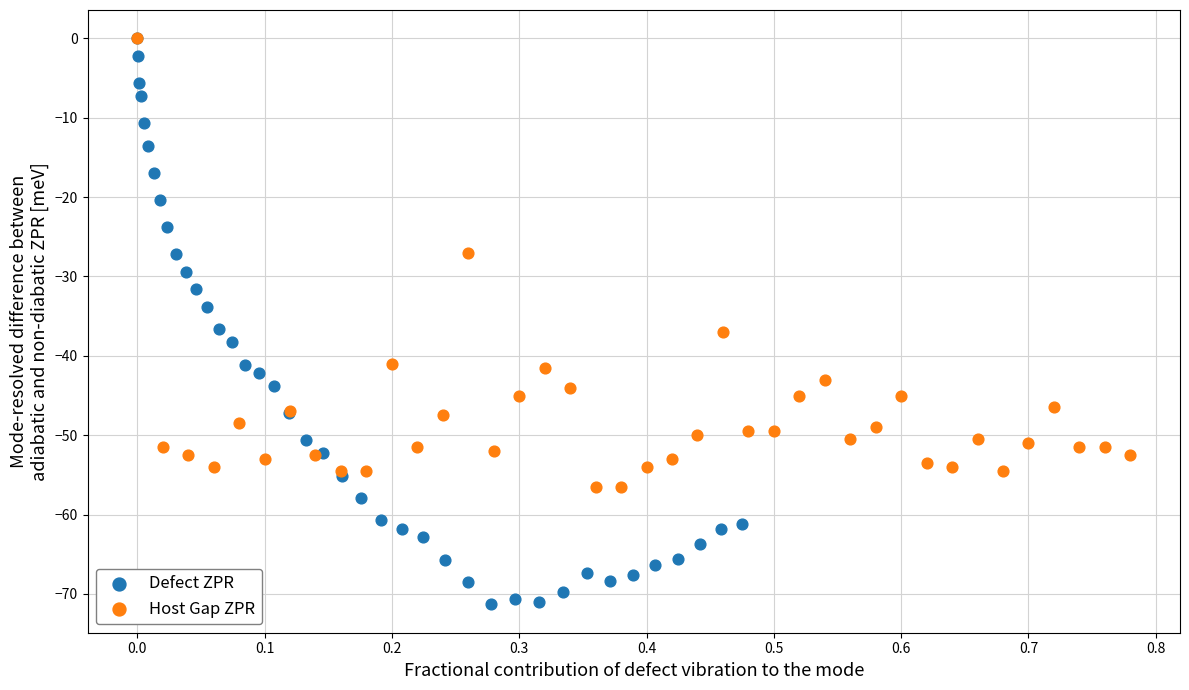

Which series reaches the minimum Y coordinate?

Defect ZPR